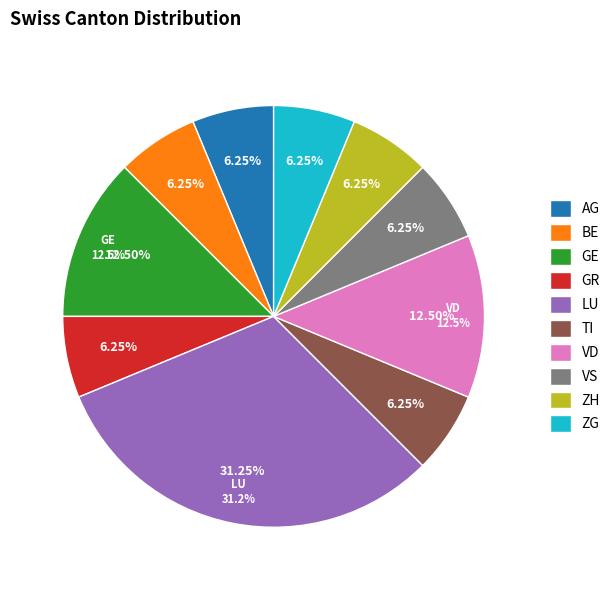

Count the number of slices in the pie.

10